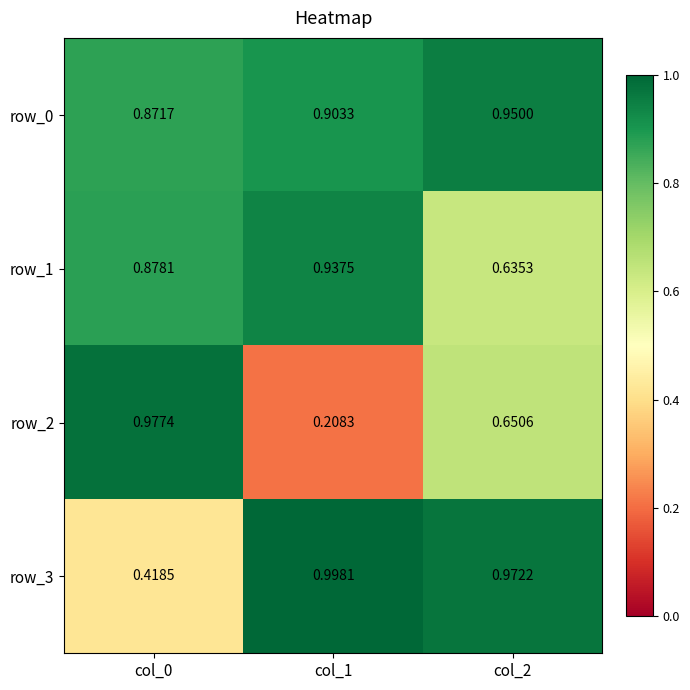

The row_0 series shows 0.5 at col_2. True or false?

False